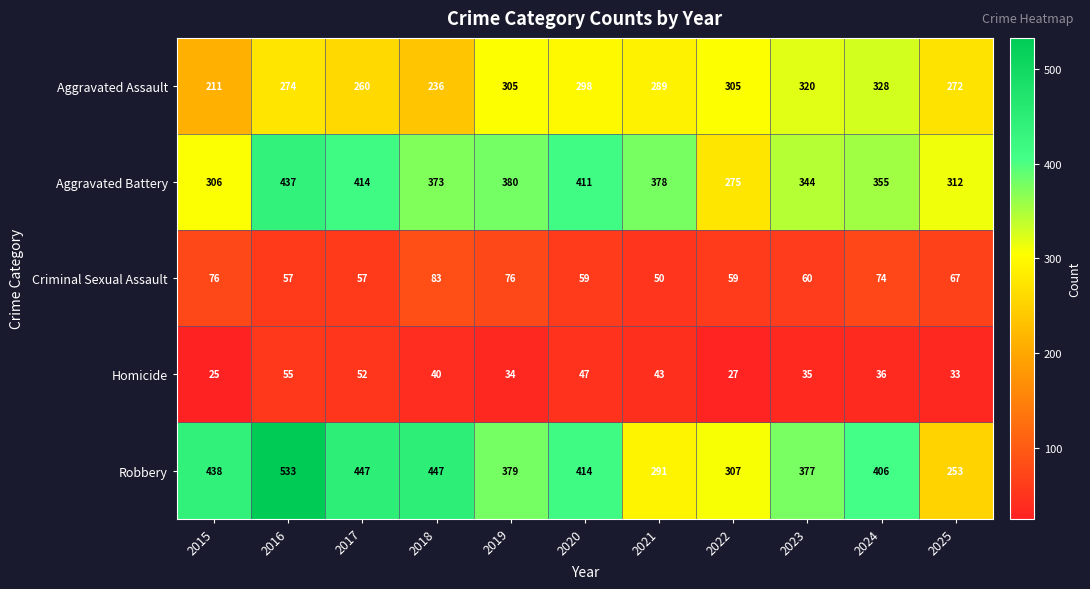

What is the difference between the maximum and minimum values in the Aggravated Assault series?

117